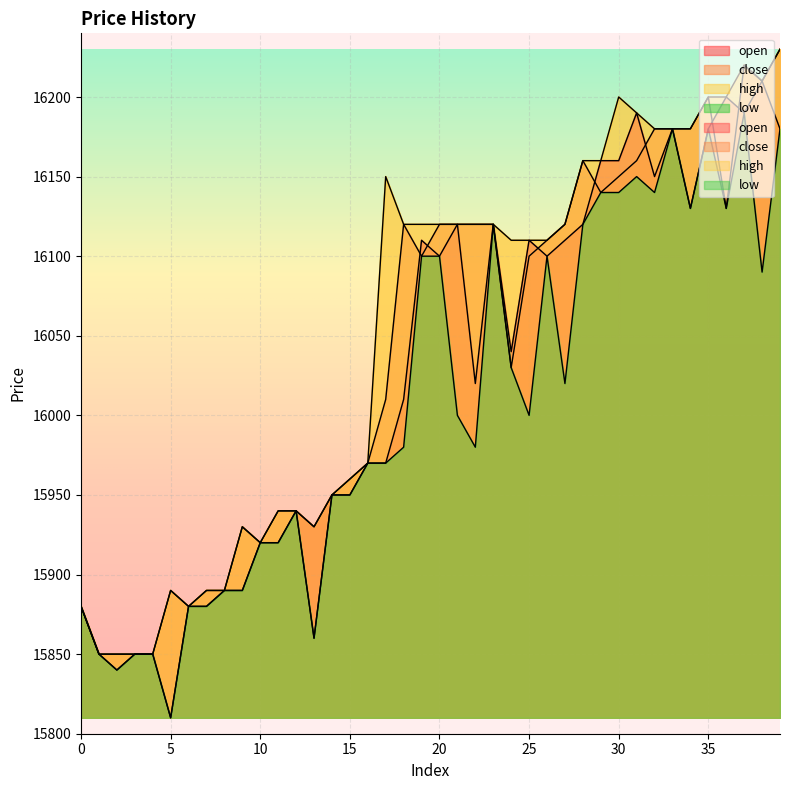

What is the minimum value for open?

15810